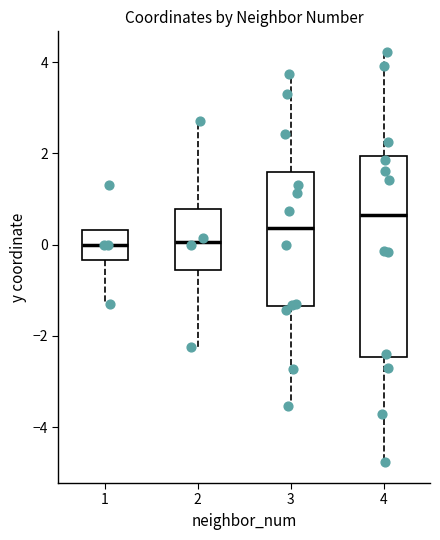

Which box is the tallest, from its lower edge to its upper edge?

4